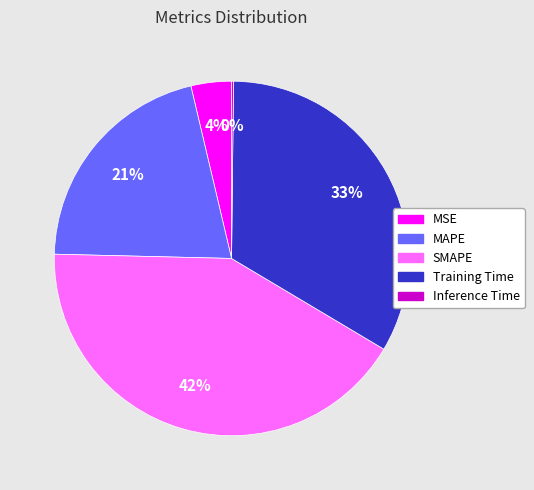

To the nearest percent, what portion does MAPE represent?

21%